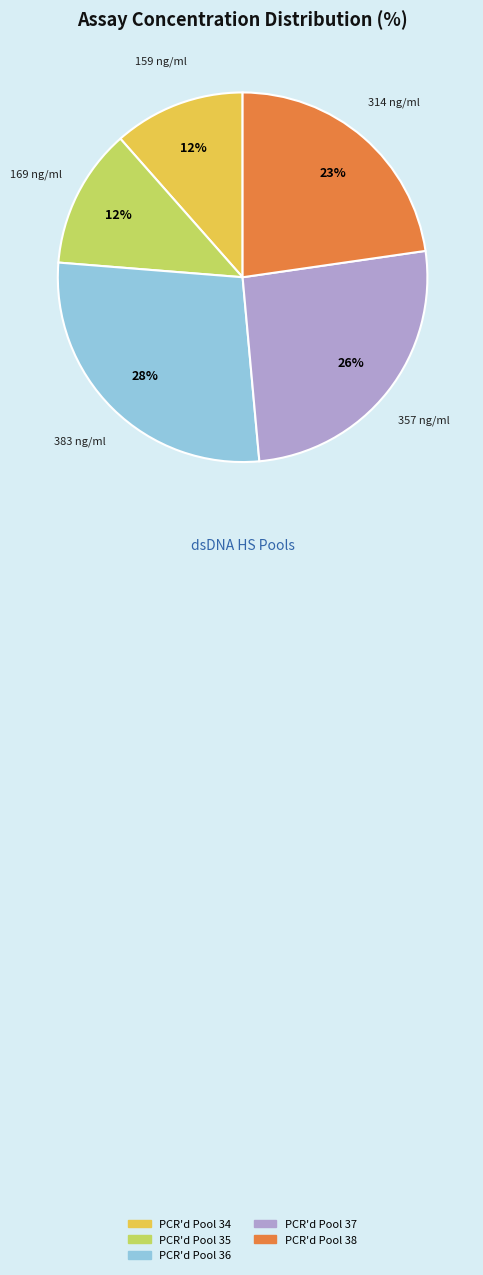

Count the number of slices in the pie.

5